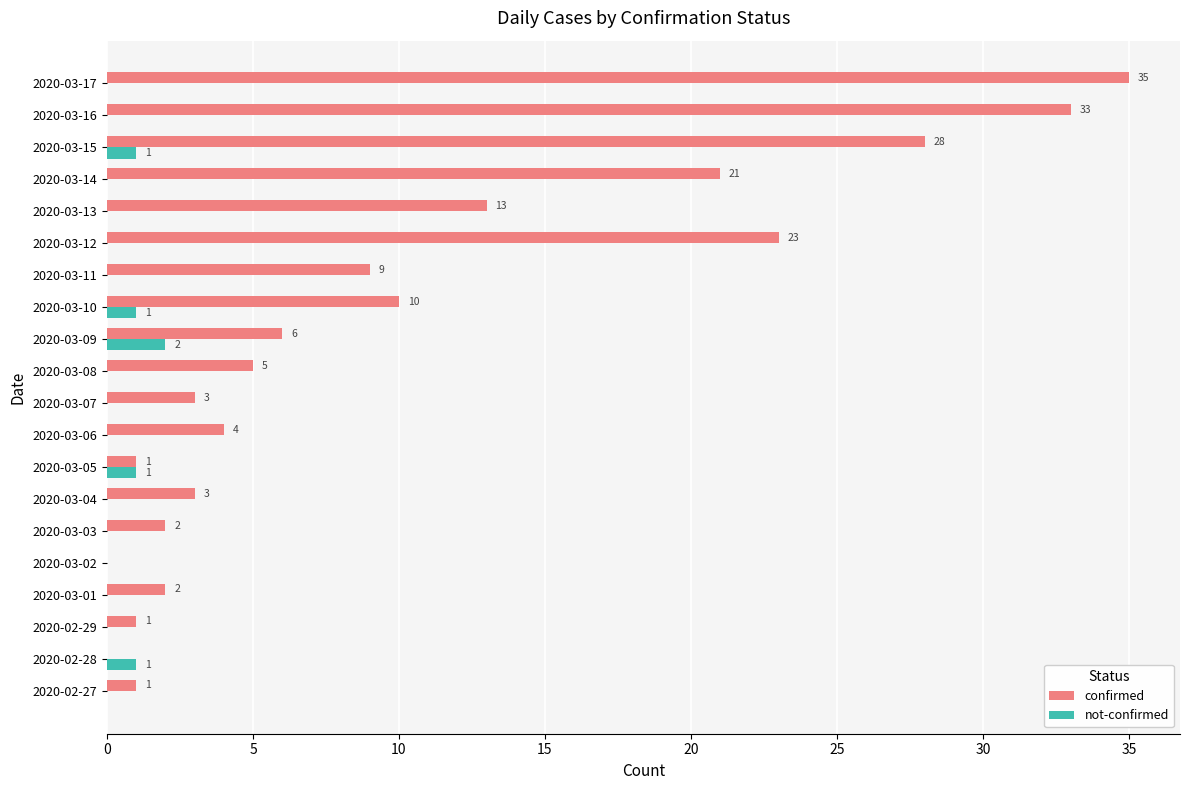

What are all the series names shown in the legend?

confirmed, not-confirmed